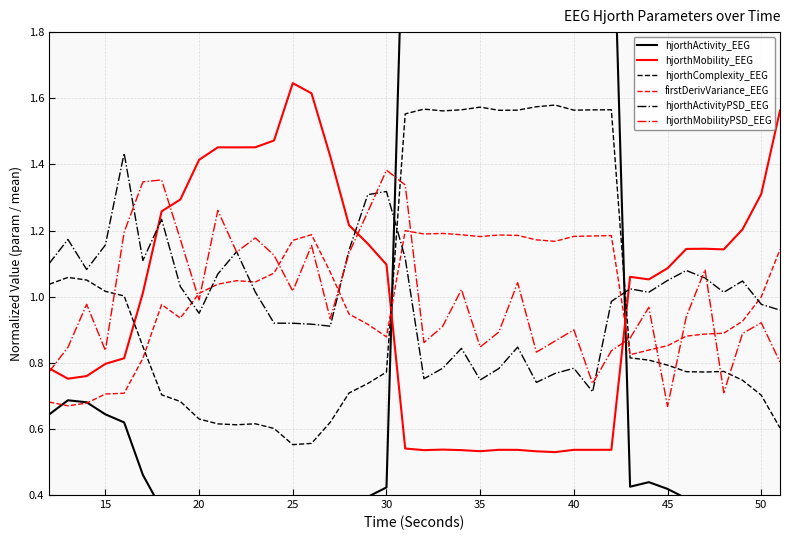

After their last crossing, which series has the higher values: firstDerivVariance_EEG or hjorthMobilityPSD_EEG?

firstDerivVariance_EEG